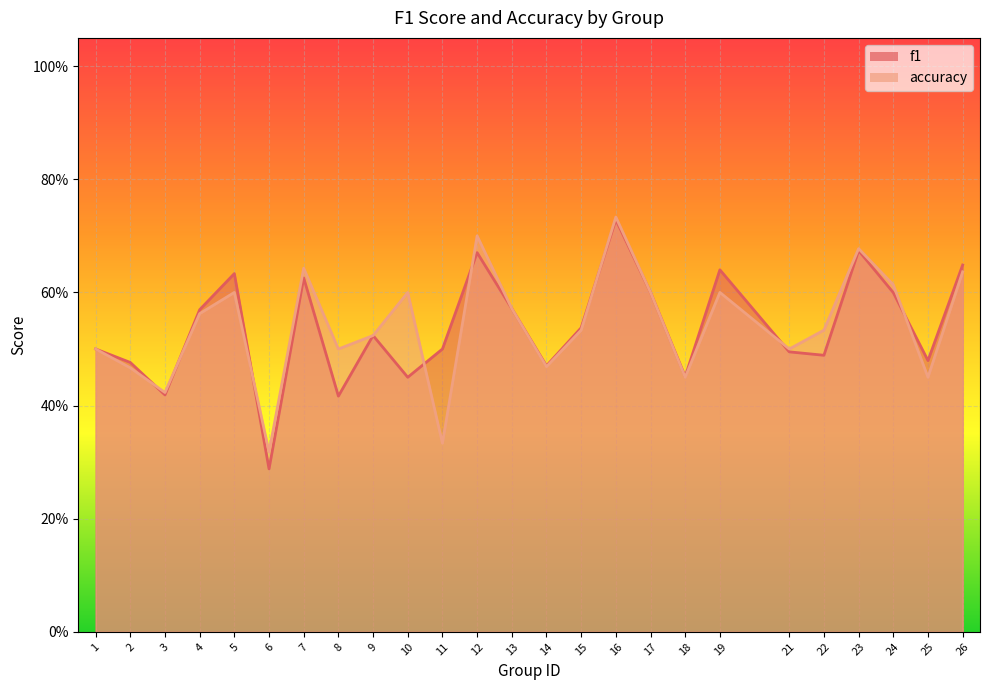

Reading left to right, transcribe all the data shown in this chart.

f1: 0.5	0.5	0.4	0.6	0.6	0.3	0.6	0.4	0.5	0.5	0.5	0.7	0.6	0.5	0.5	0.7	0.6	0.5	0.6	0.5	0.5	0.7	0.6	0.5	0.6
accuracy: 0.5	0.5	0.4	0.6	0.6	0.3	0.6	0.5	0.5	0.6	0.3	0.7	0.6	0.5	0.5	0.7	0.6	0.5	0.6	0.5	0.5	0.7	0.6	0.5	0.6